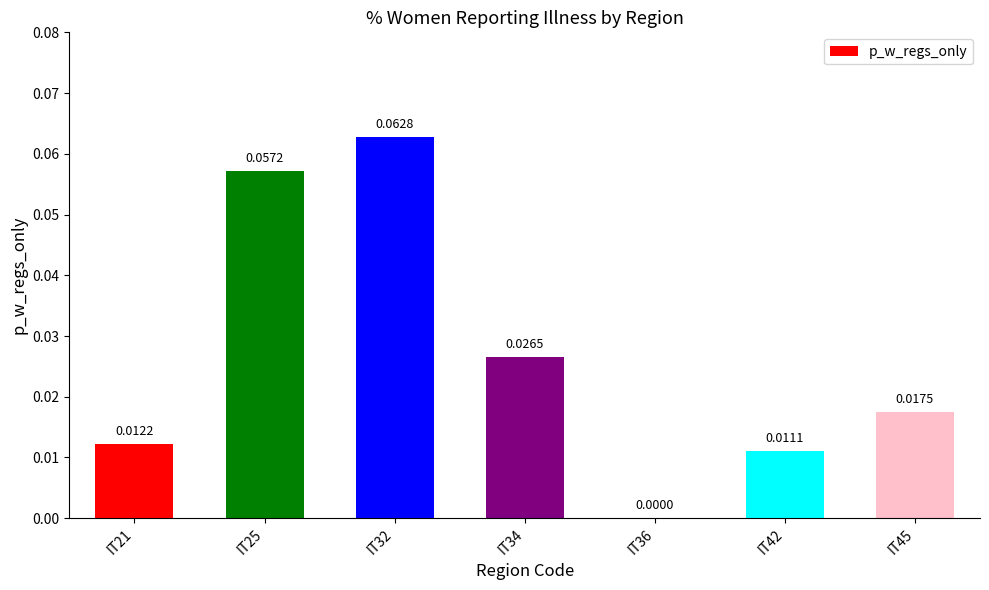

Between IT42 and IT45, which is larger?

IT45